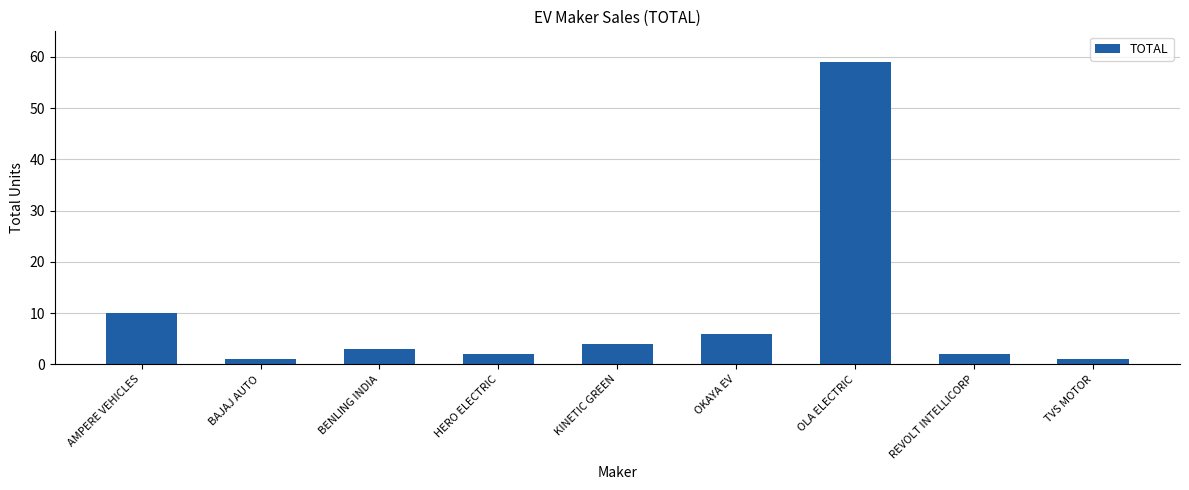

What is the sum of all values?

88